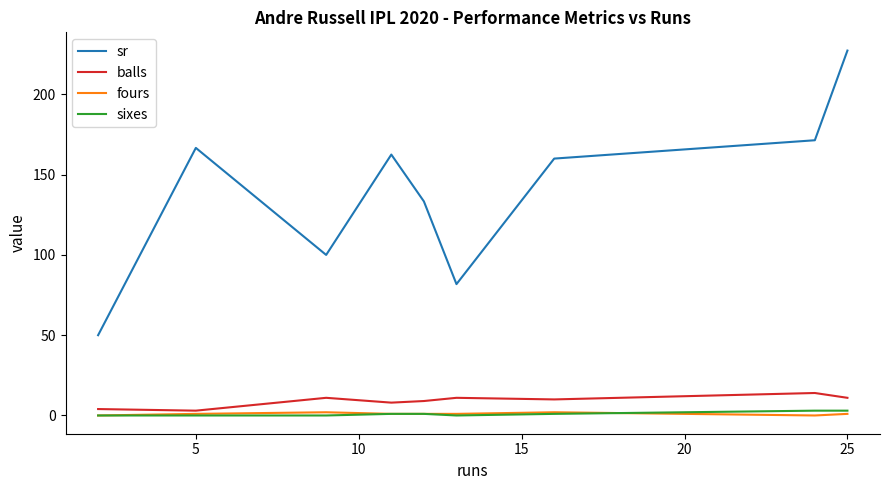

Which series has the largest total across all categories?

sr